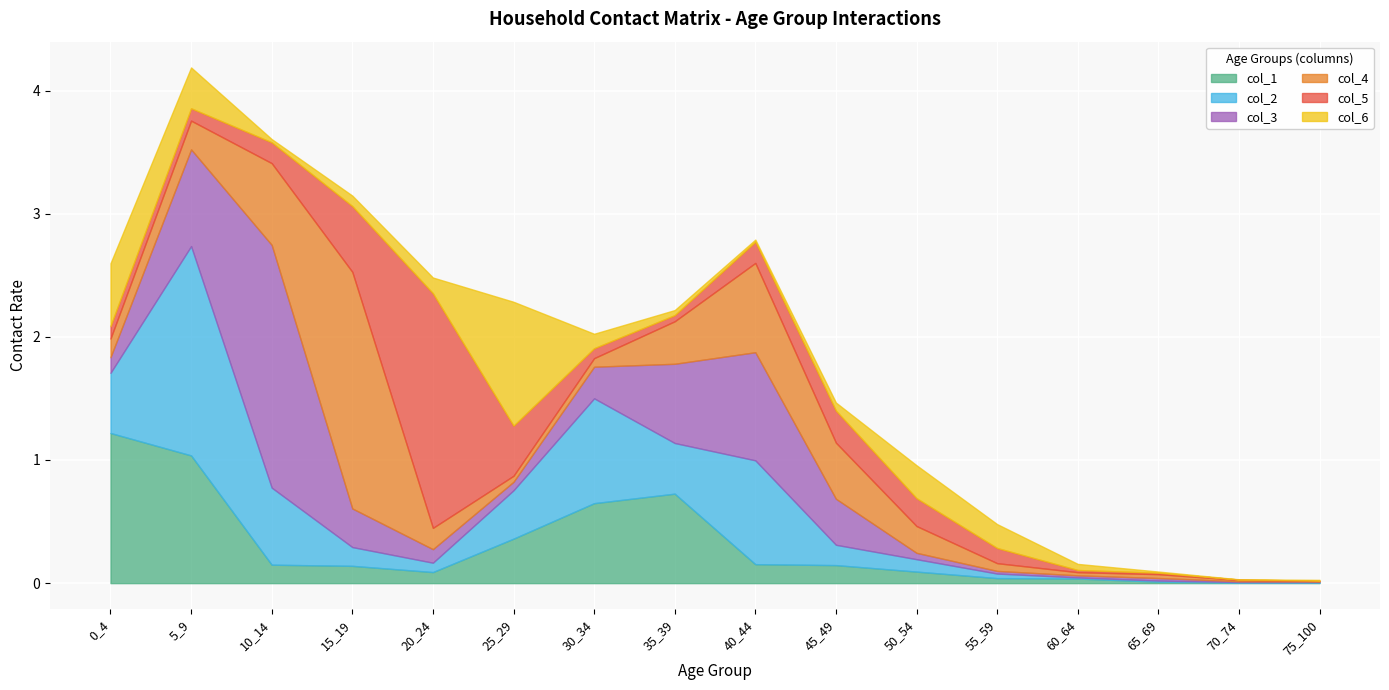

Where is the first local maximum for col_1?

35_39